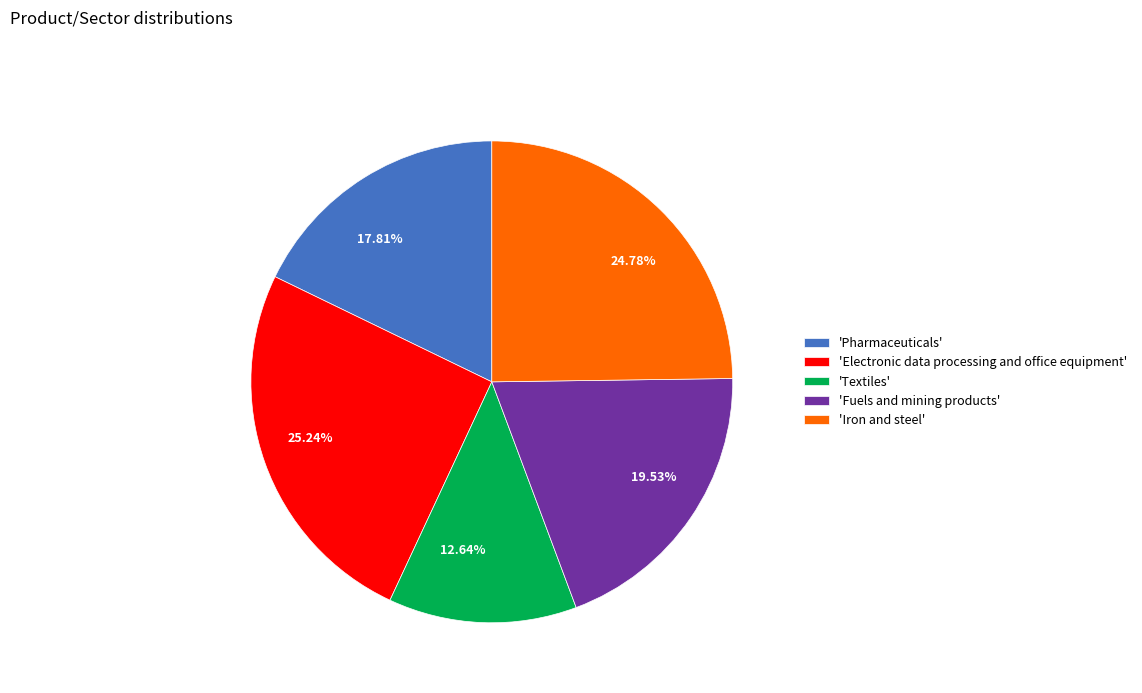

To the nearest percent, what is the difference between the largest and smallest slice percentages?

13%